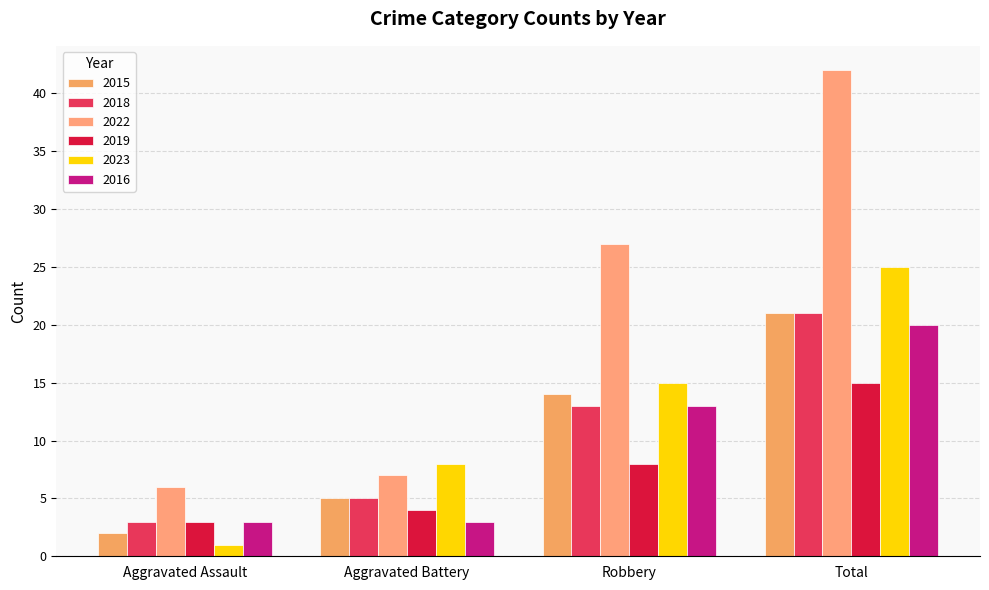

What are all the series names shown in the legend?

2015, 2018, 2022, 2019, 2023, 2016